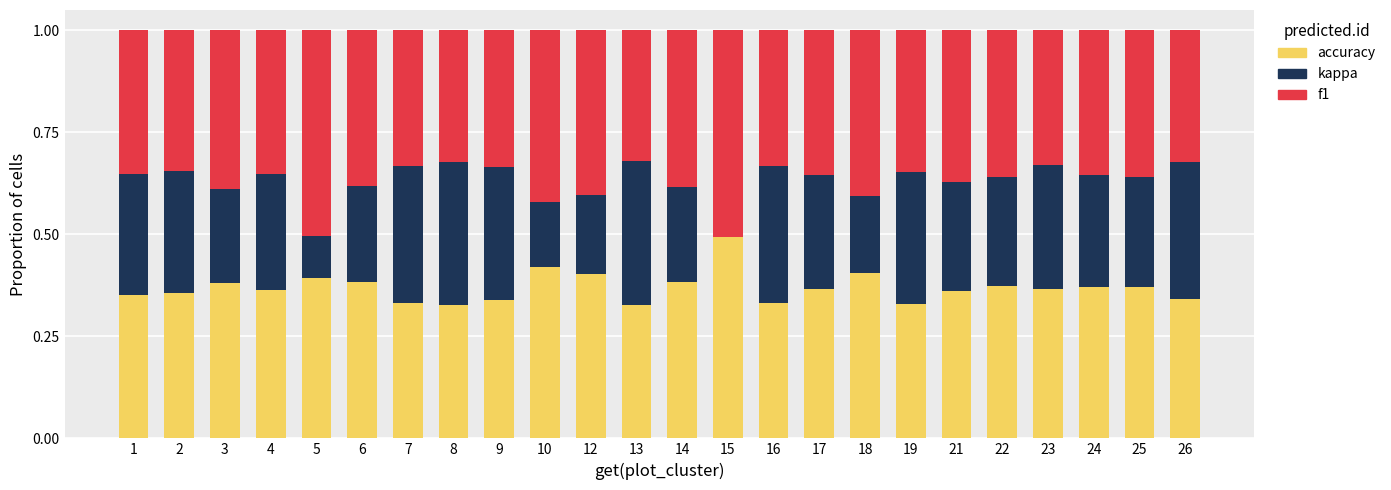

What is the sum of the accuracy values at 25 and 8?

0.7